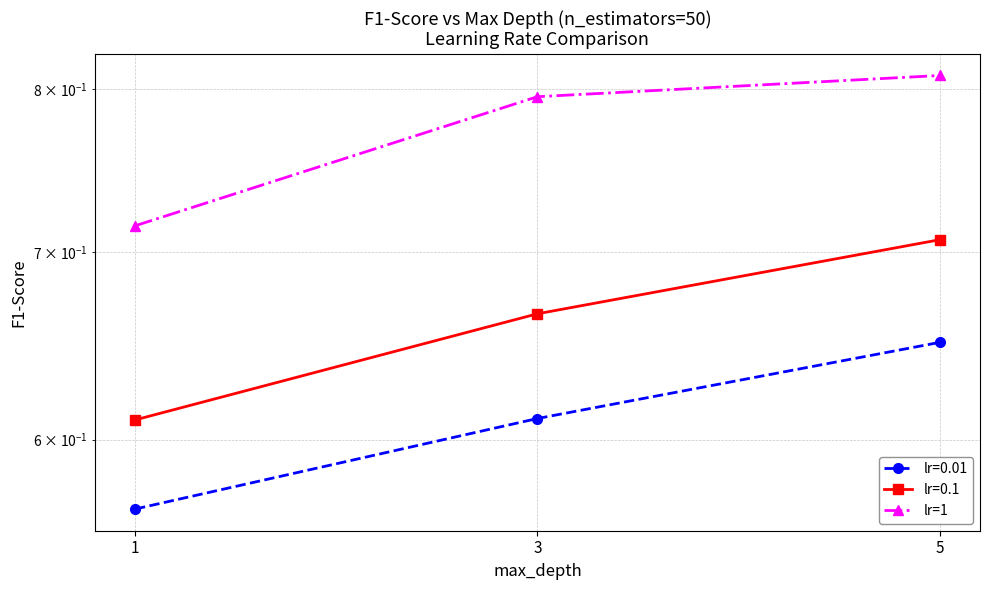

Is this an area chart (filled region under the line)?

No